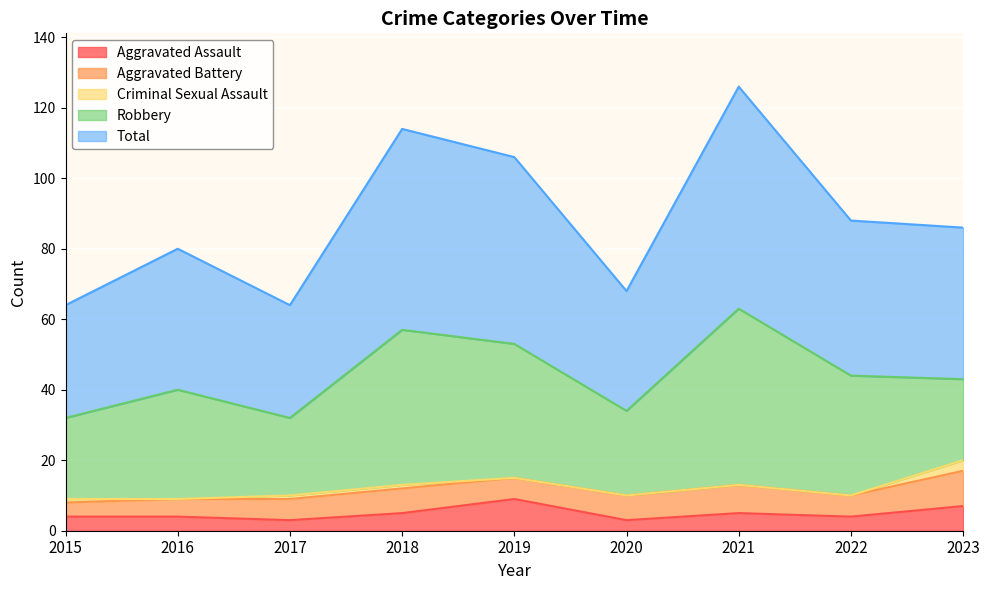

Reading left to right, extract all data points from this chart.

Aggravated Assault: 2015=4	2016=4	2017=3	2018=5	2019=9	2020=3	2021=5	2022=4	2023=7
Aggravated Battery: 2015=4	2016=5	2017=6	2018=7	2019=6	2020=7	2021=8	2022=6	2023=10
Criminal Sexual Assault: 2015=1	2016=0	2017=1	2018=1	2019=0	2020=0	2021=0	2022=0	2023=3
Robbery: 2015=23	2016=31	2017=22	2018=44	2019=38	2020=24	2021=50	2022=34	2023=23
Total: 2015=32	2016=40	2017=32	2018=57	2019=53	2020=34	2021=63	2022=44	2023=43